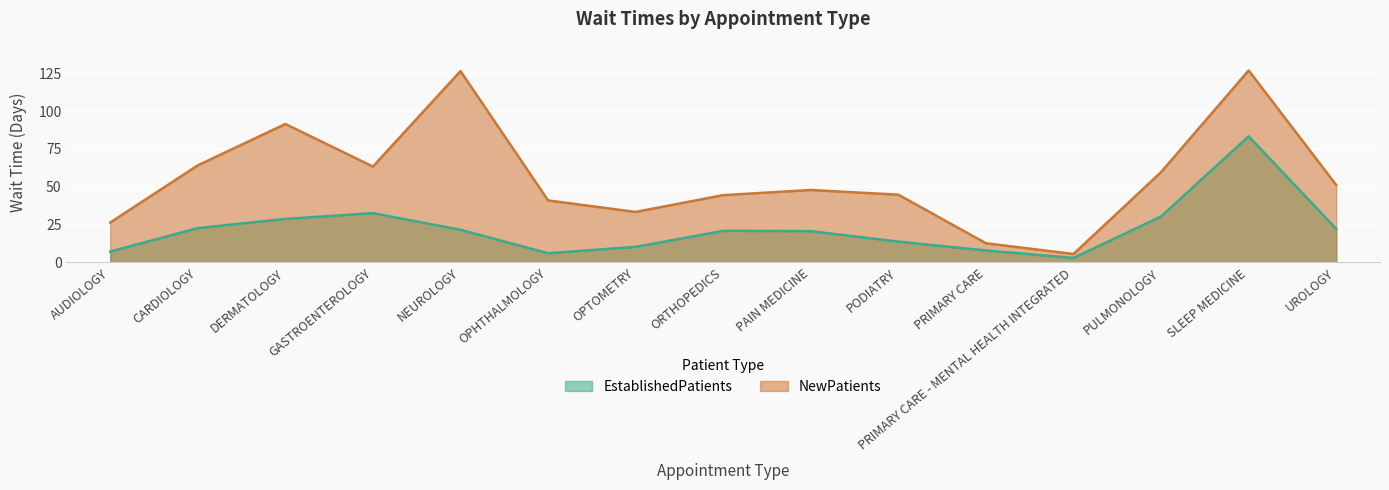

What is the difference between the EstablishedPatients values at OPTOMETRY and PODIATRY?

3.5